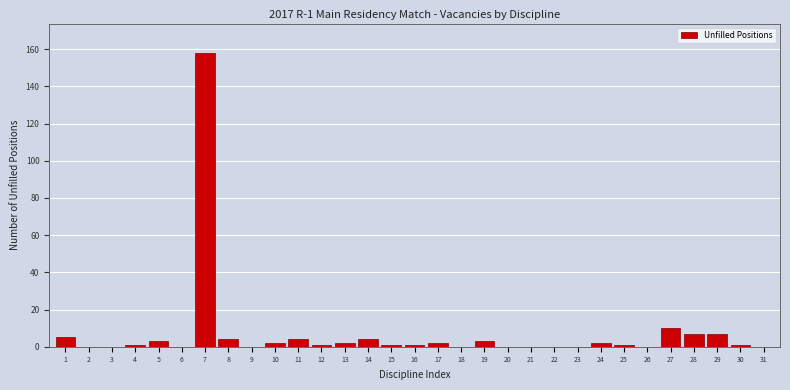

What is the sum of all values?

219